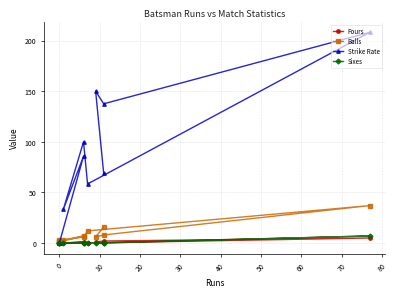

Rank the series by their maximum value, from highest to lowest.

Strike Rate, Balls, Sixes, Fours